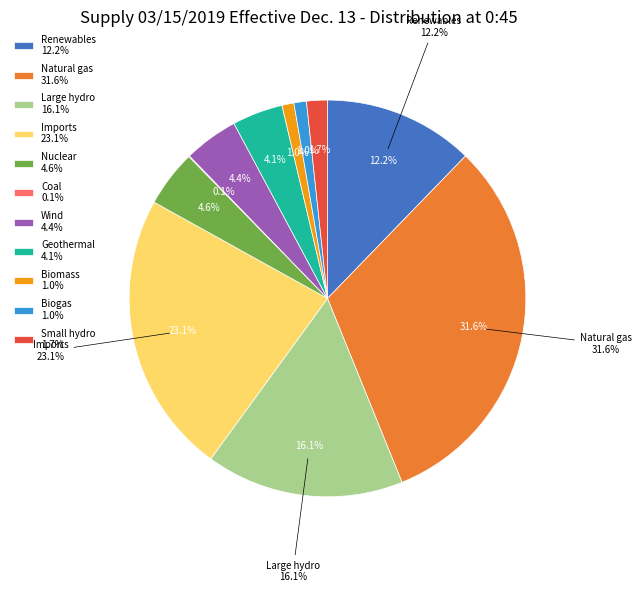

To the nearest percent, what percentage of the pie is Imports?

23%